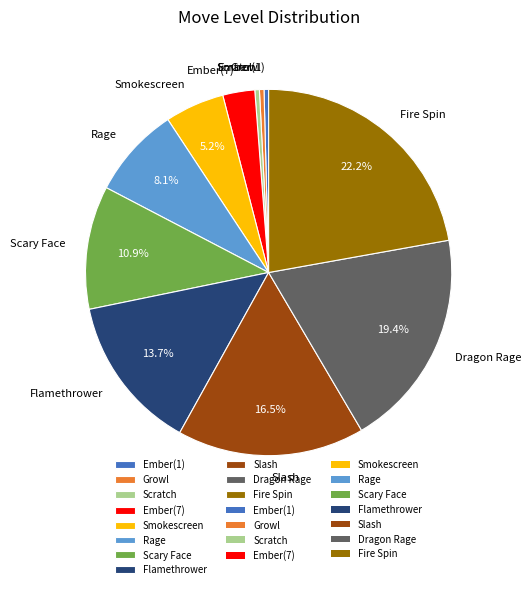

How many segments does this pie chart have?

11